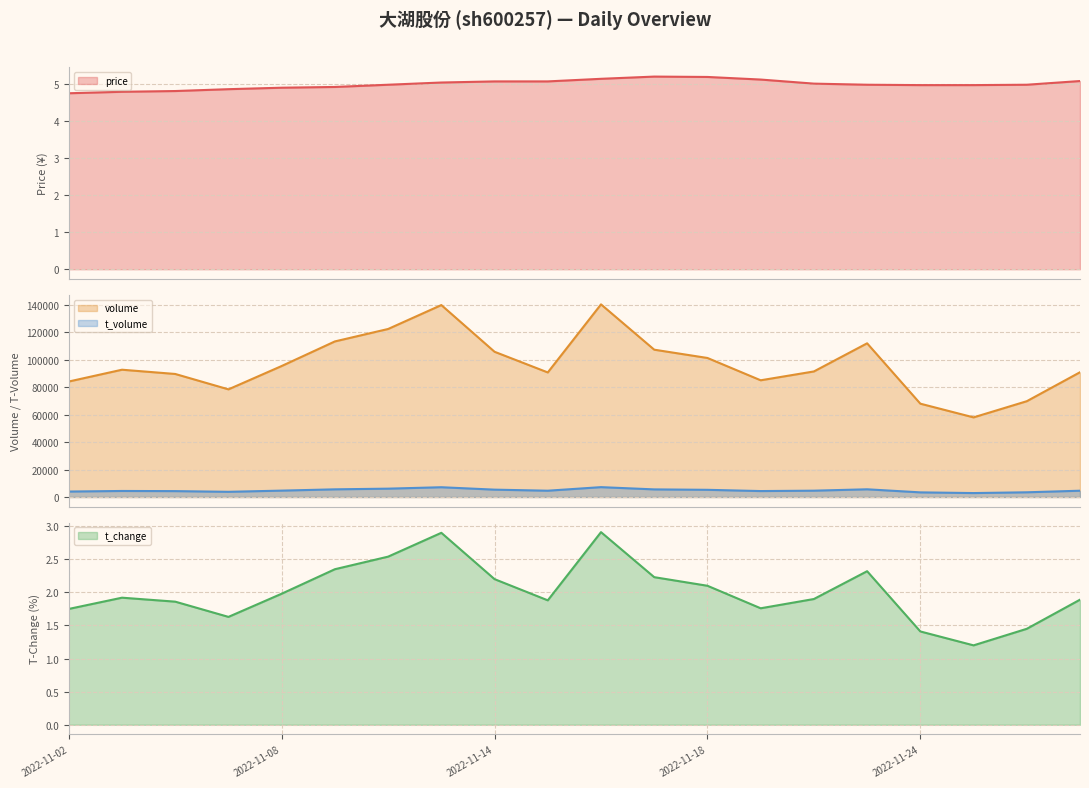

What is the value of the price point at the 15th from the left?

5.0